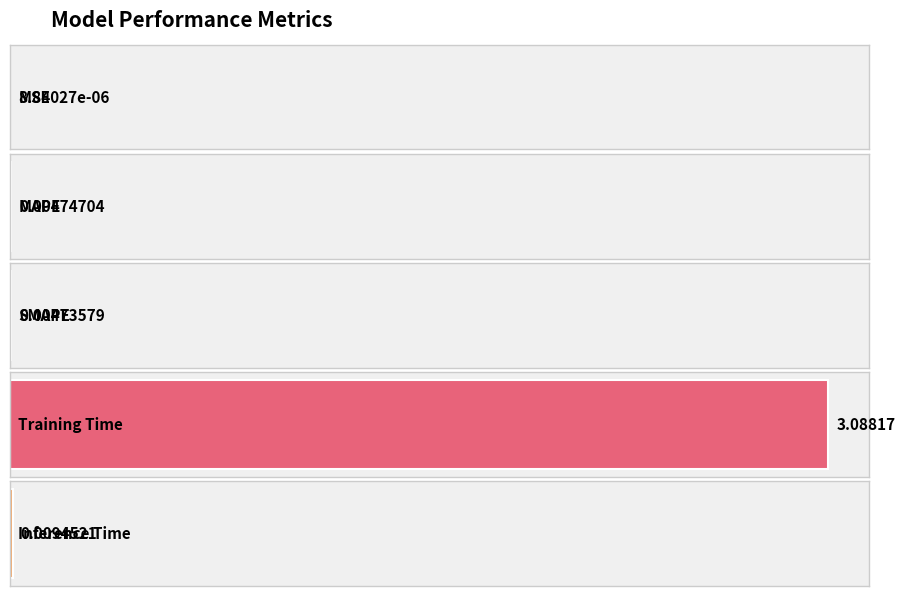

How many bars are there in total?

5